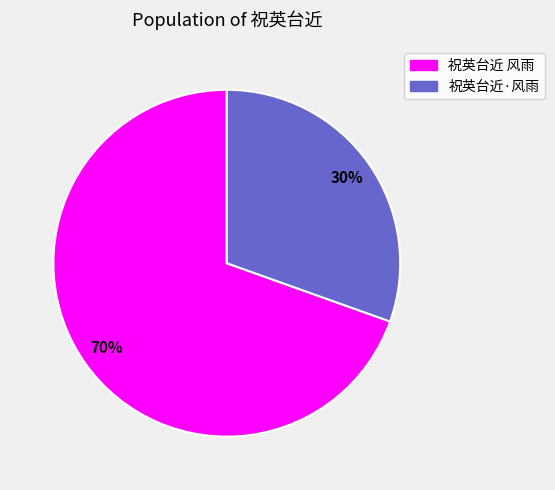

The 祝英台近 风雨 slice represents 70% of the pie. True or false?

True